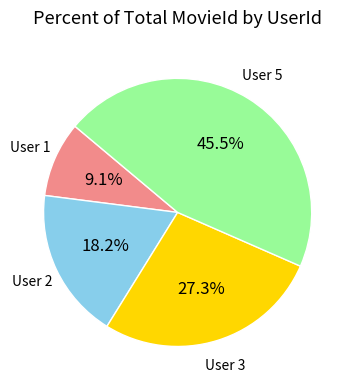

To the nearest percent, what is the average slice percentage?

25%